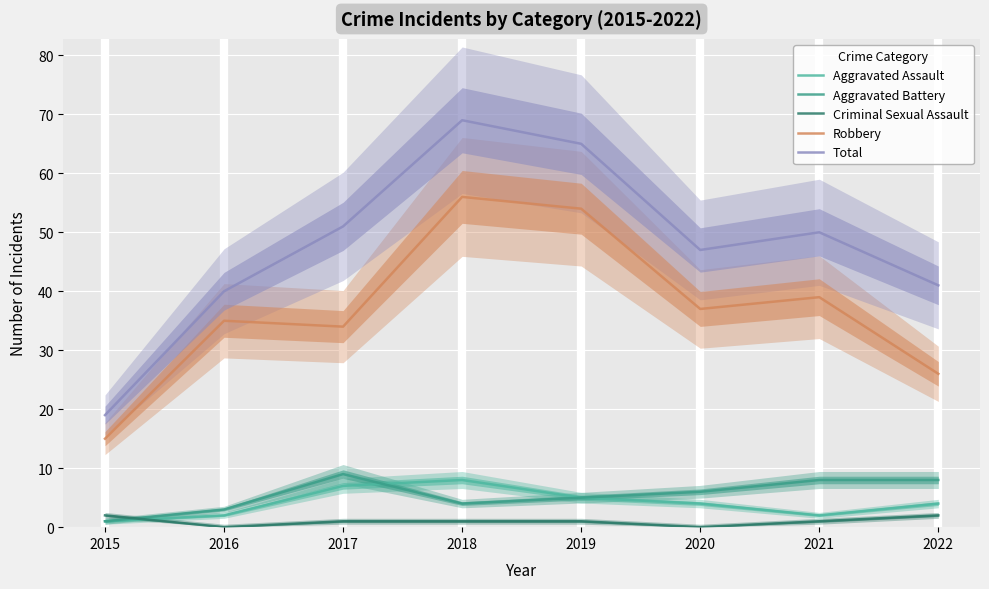

Which series has the largest total across all categories?

Total